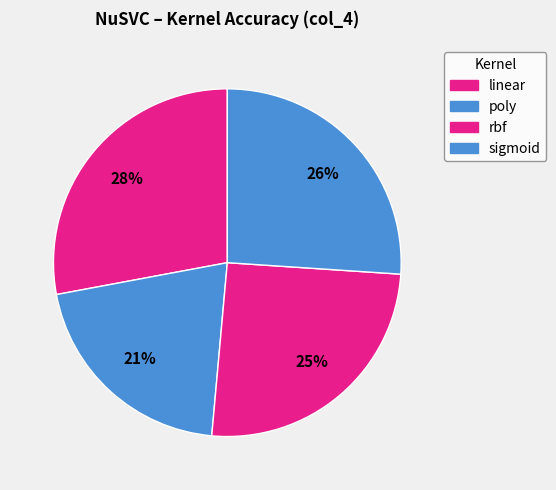

Count the number of slices in the pie.

4